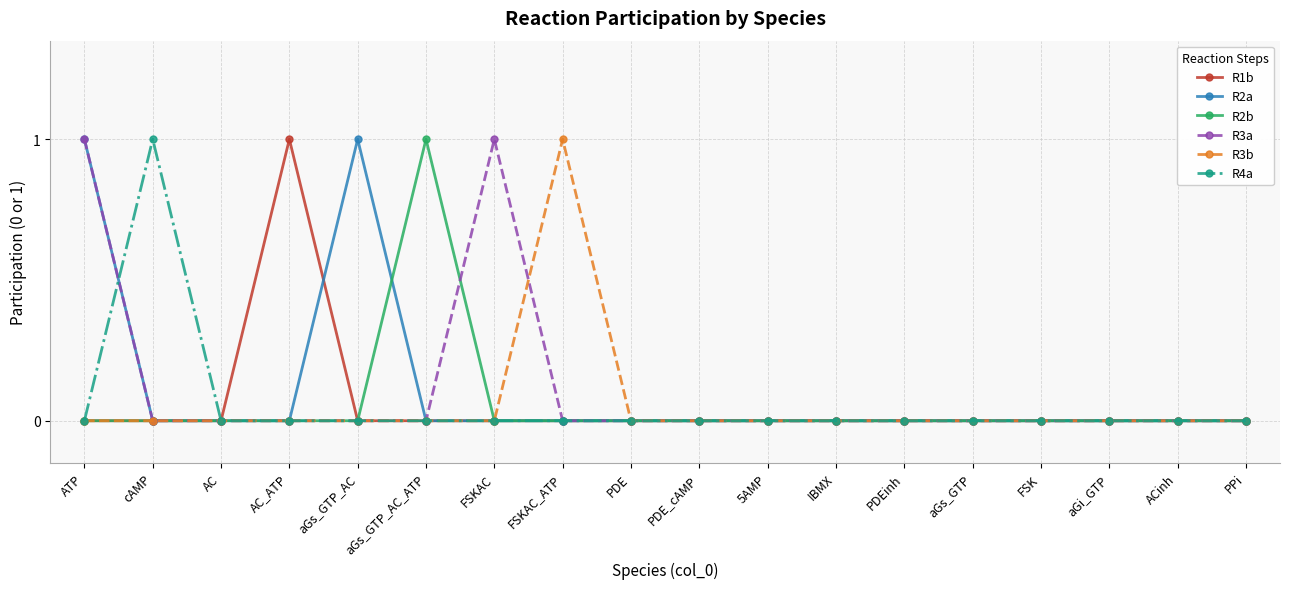

True or false: R2b and R3a intersect in this chart.

True